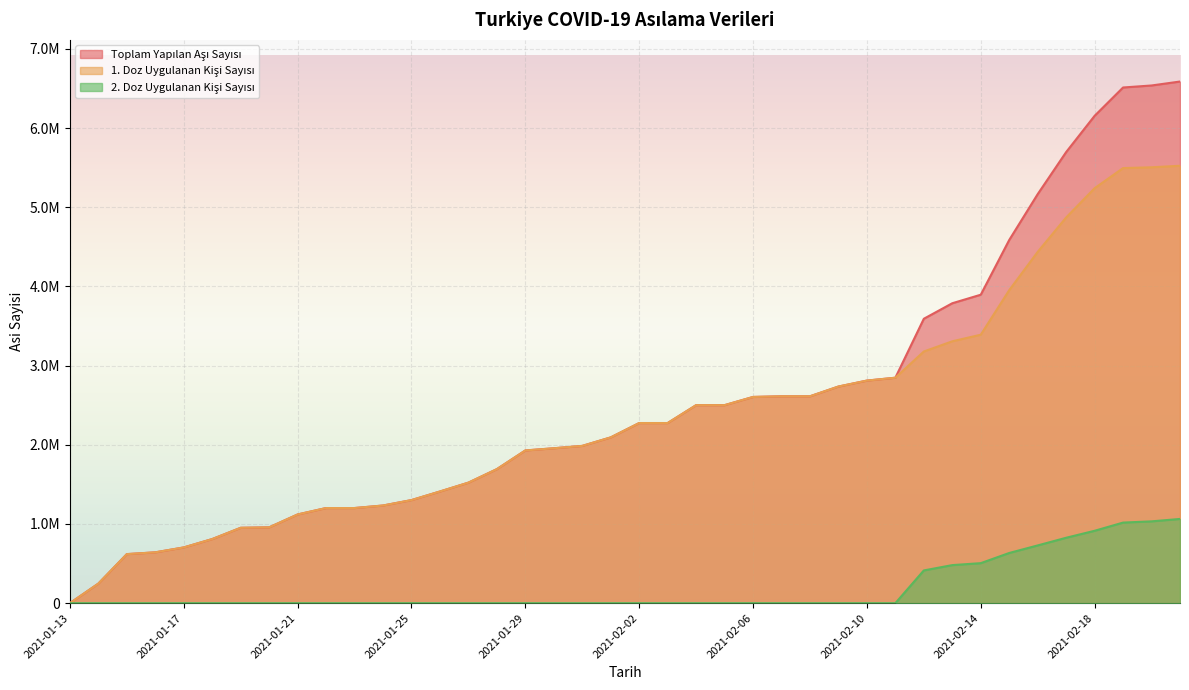

At which label is Toplam Yapilan Asi Sayisi closest to 3293959?

2021-02-12